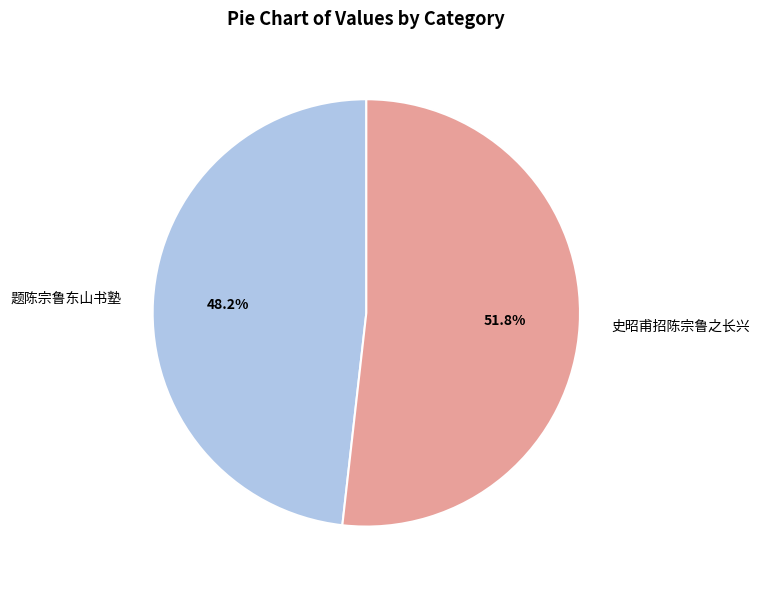

To the nearest percent, what percentage of the pie is 题陈宗鲁东山书塾?

48%